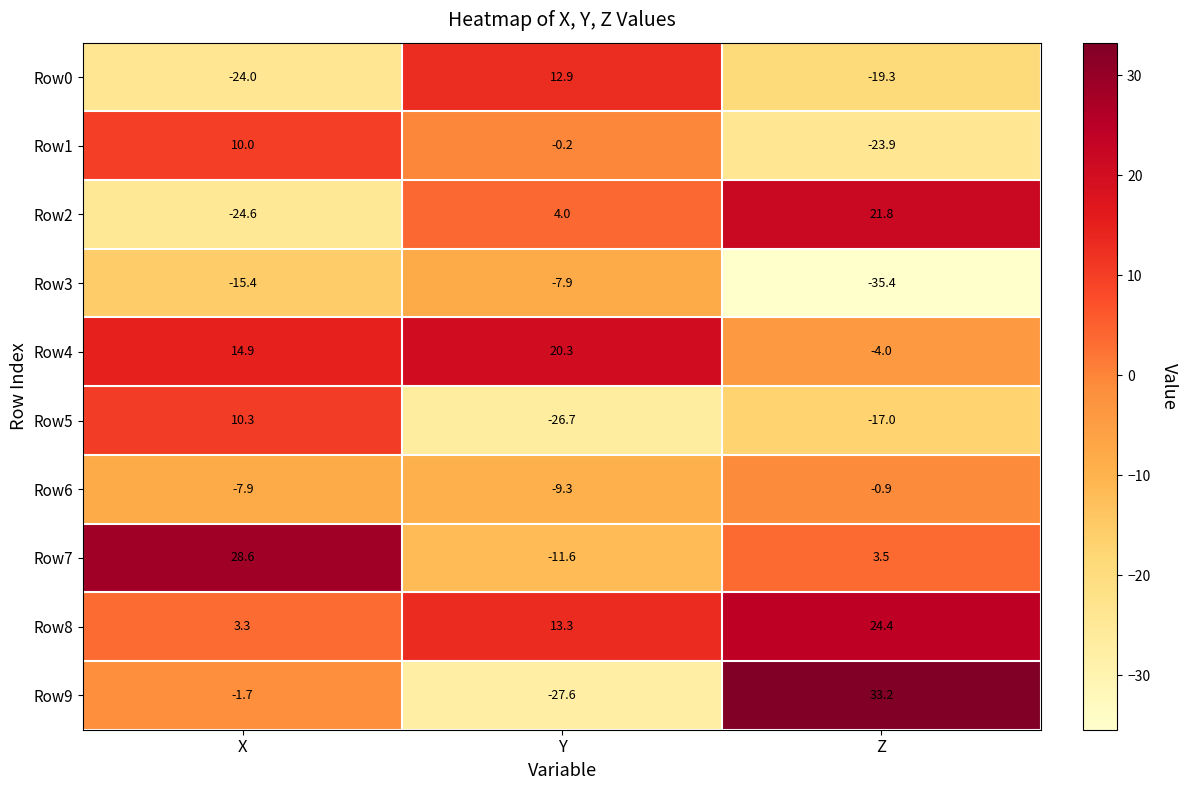

What is the average value of the Row5 series?

-11.1